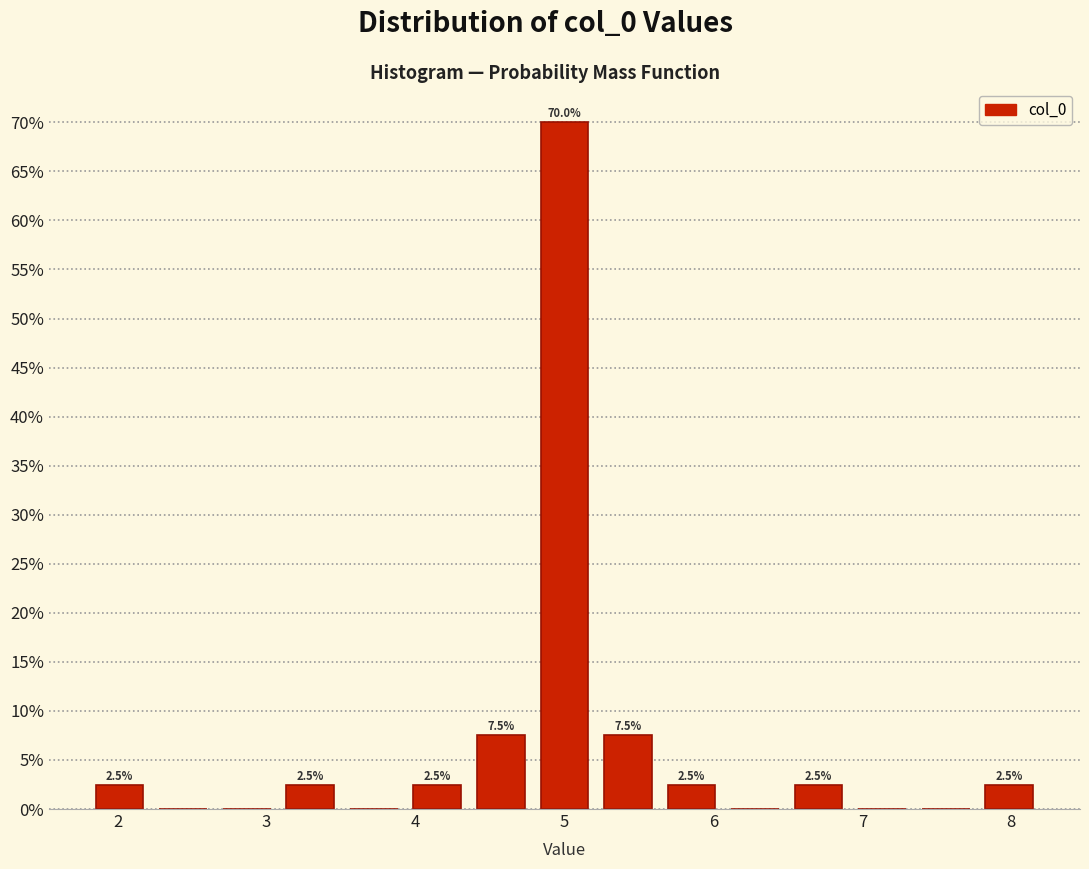

Which range on the x-axis has the tallest bar?

4.8 to 5.2